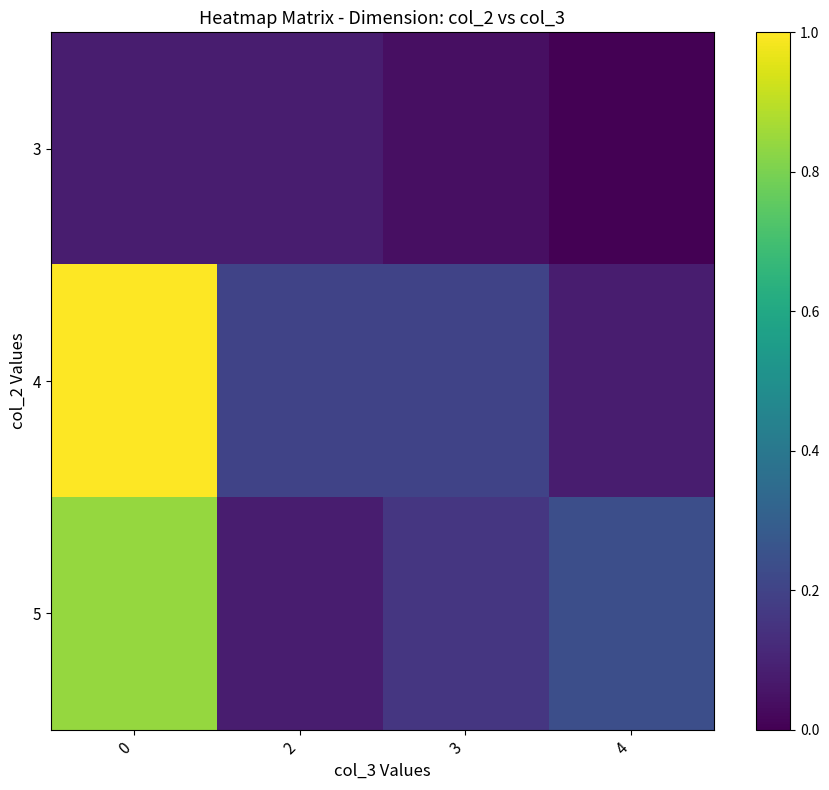

What is the greatest value displayed?

1.0